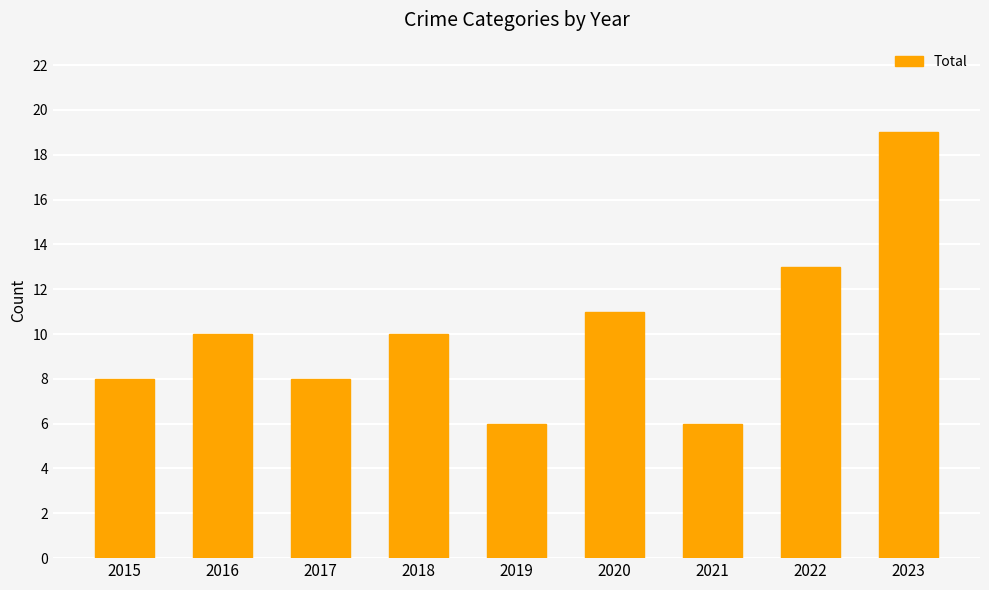

What is the difference between the maximum and minimum values?

13